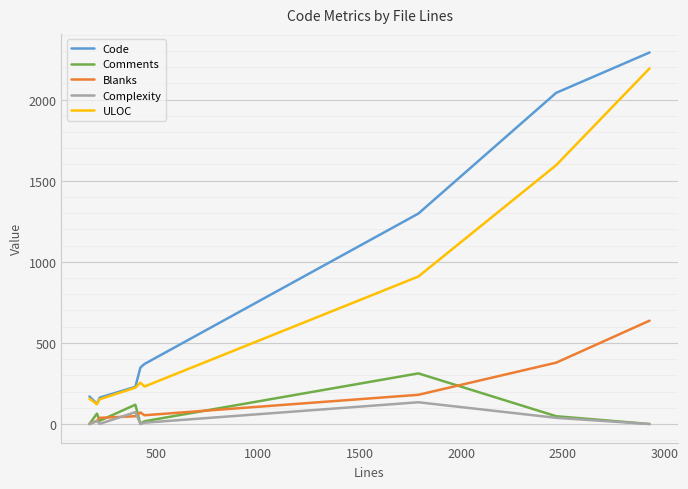

What are all the series names shown in the legend?

Code, Comments, Blanks, Complexity, ULOC